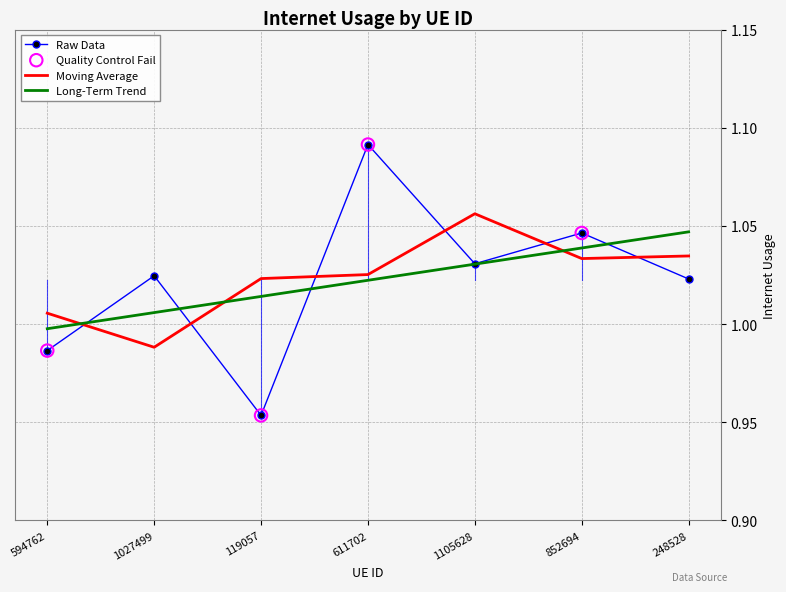

Between 1027499 and 248528, which series saw the biggest shift?

Moving Average